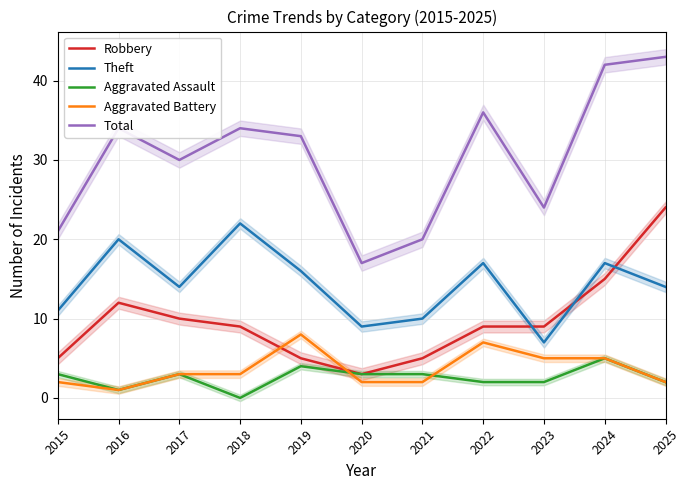

Rank the categories by Robbery value from lowest to highest.

2020, 2015, 2019, 2021, 2018, 2022, 2023, 2017, 2016, 2024, 2025